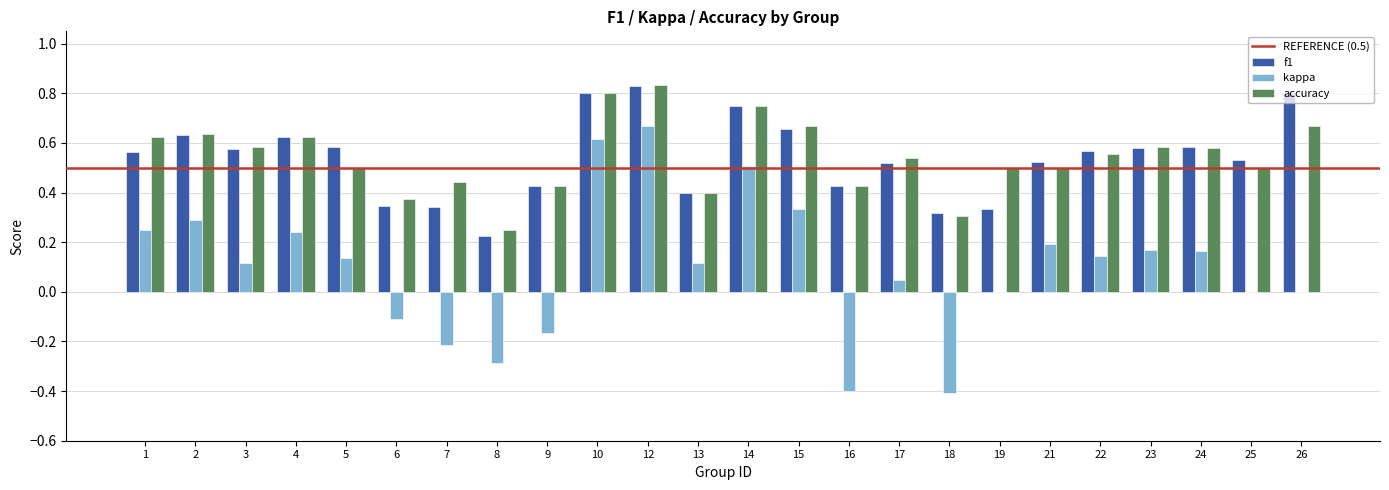

The kappa series shows 0.3 at 2. True or false?

True